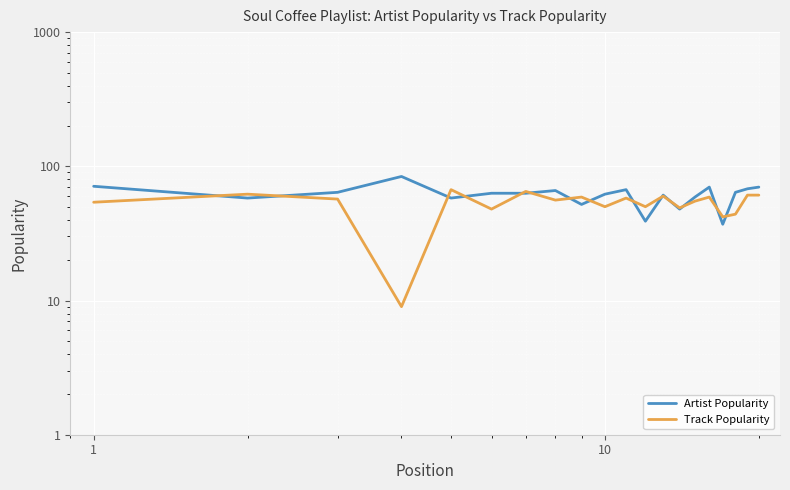

Is the value of Artist Popularity at 7 greater than the value of Track Popularity at 1?

Yes